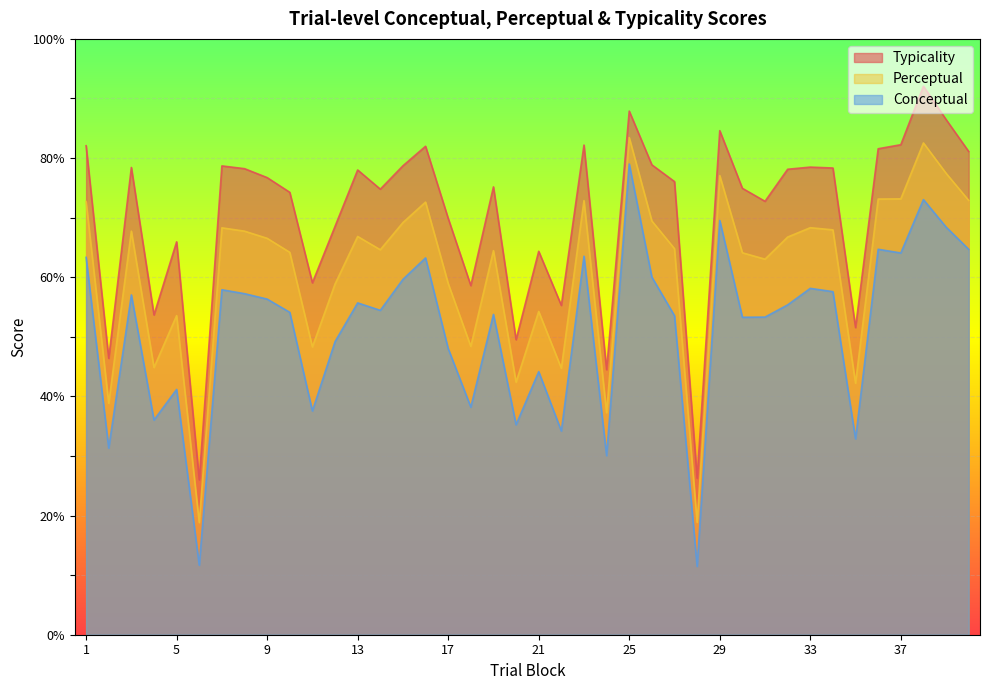

Which series has the largest range (max minus min)?

Conceptual